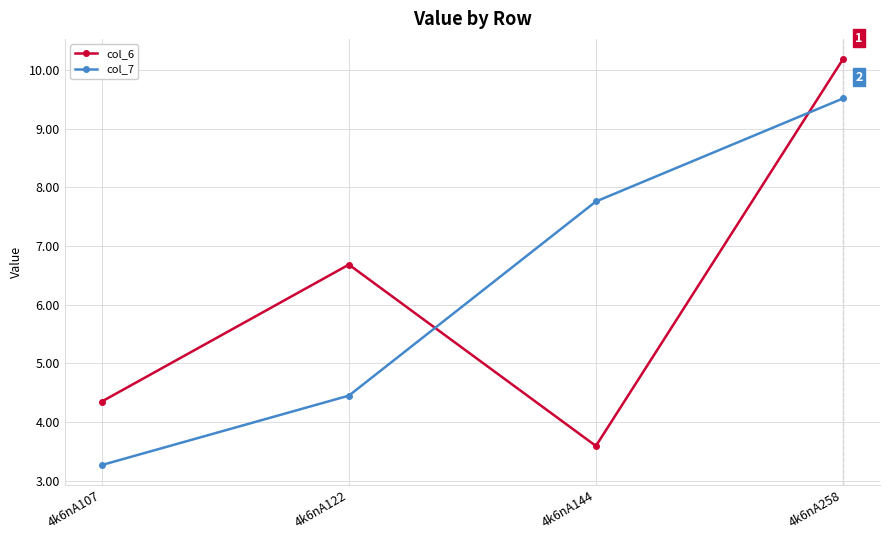

Which category has the highest value in the col_6 series?

4k6nA258